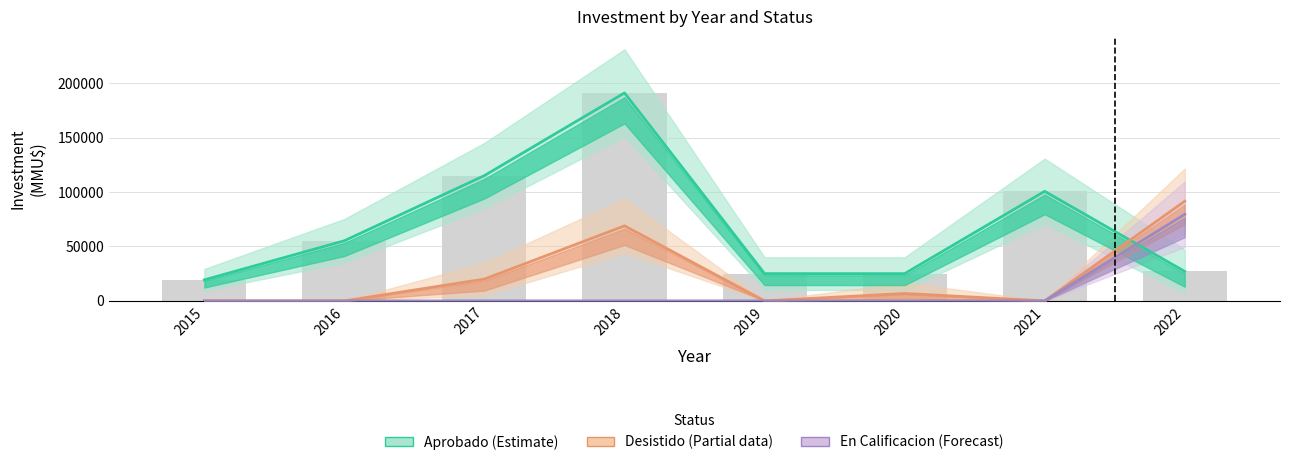

What is the value of the Desistido (Partial) bar at the 3rd from the left?

20000